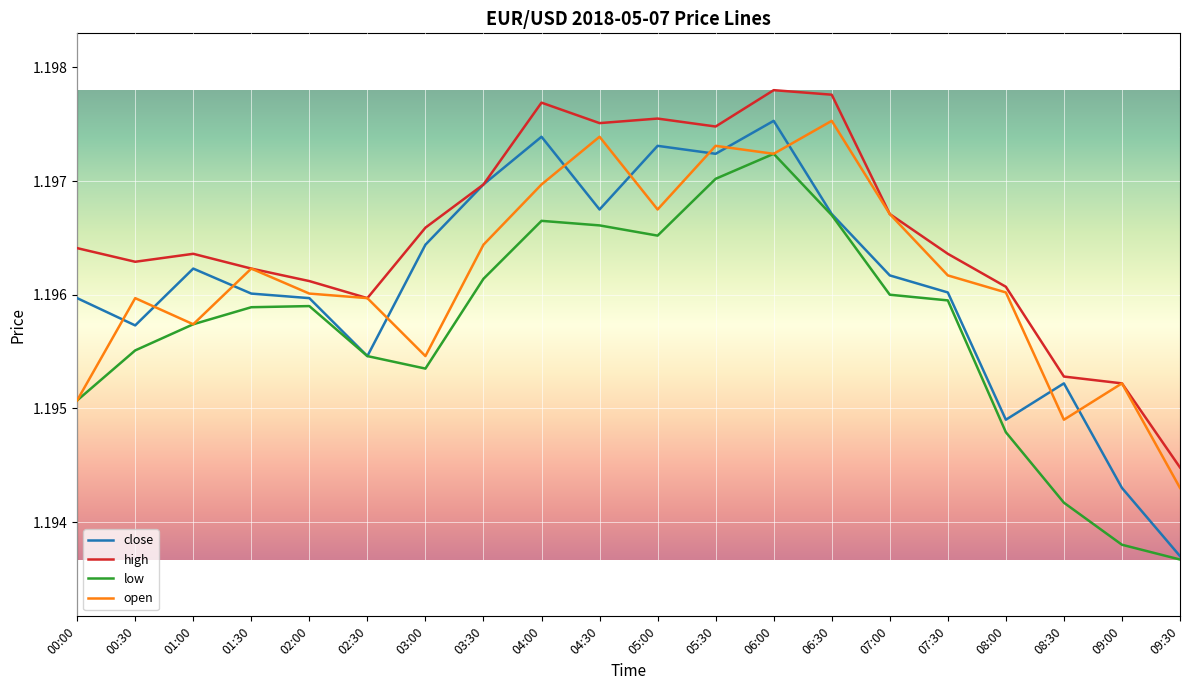

Rank the series at 05:00 from highest to lowest value.

high, close, open, low